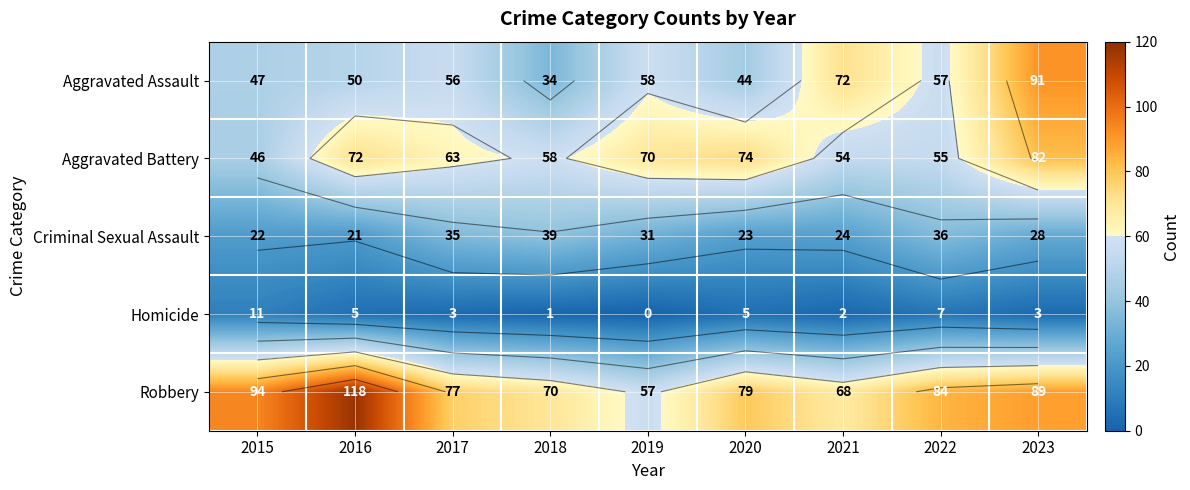

What is the difference between the maximum and minimum values in the Homicide series?

11